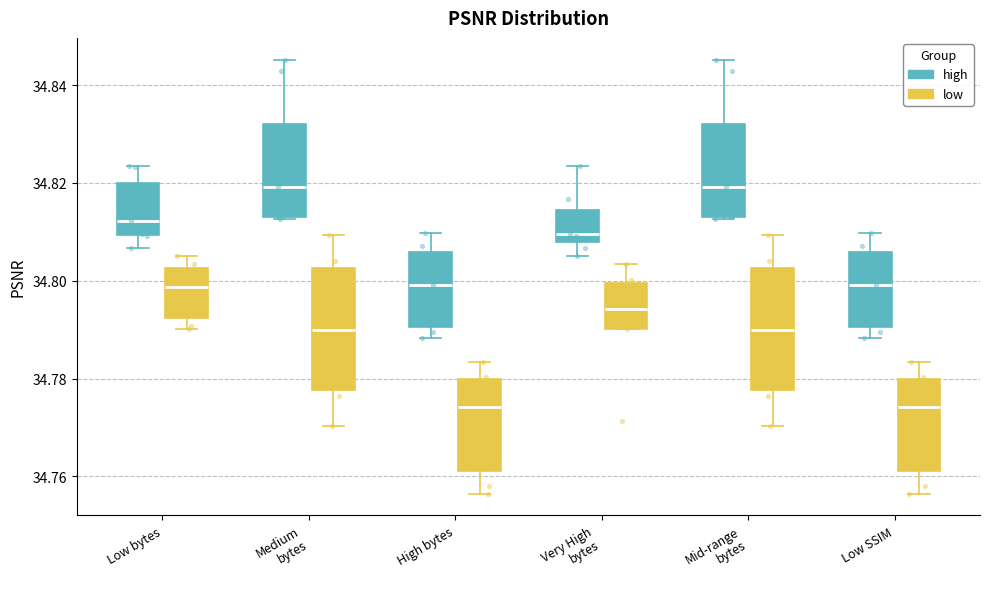

Where is the lower edge of the box for Medium bytes (high) on the y-axis? The values are not printed on the chart, so give them approximately, as read against the axis.

34.814